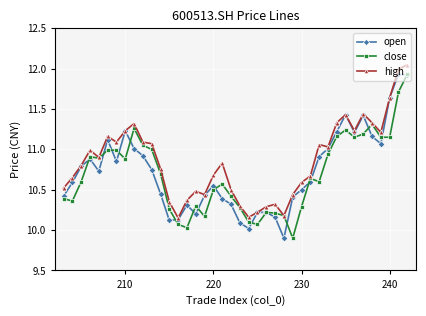

What is the minimum value shown in the chart?

9.9